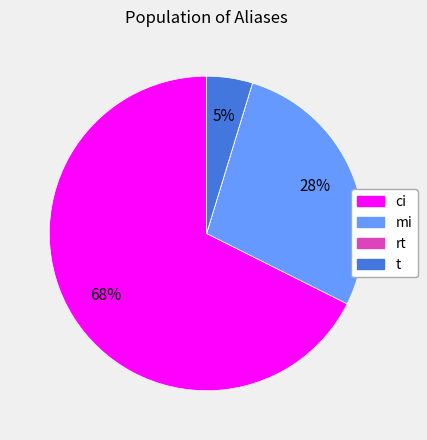

Combined, do mi and t account for over 50%?

No